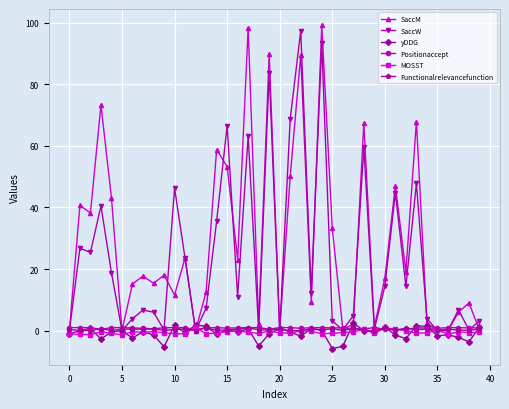

What is the greatest value displayed?

99.2